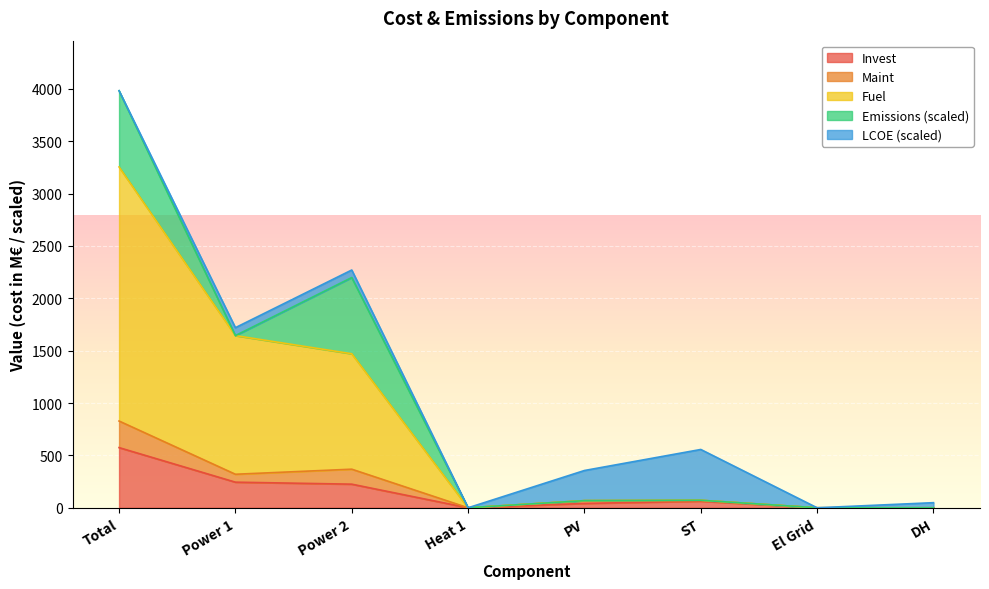

Read the Maint value at ST.

71.6